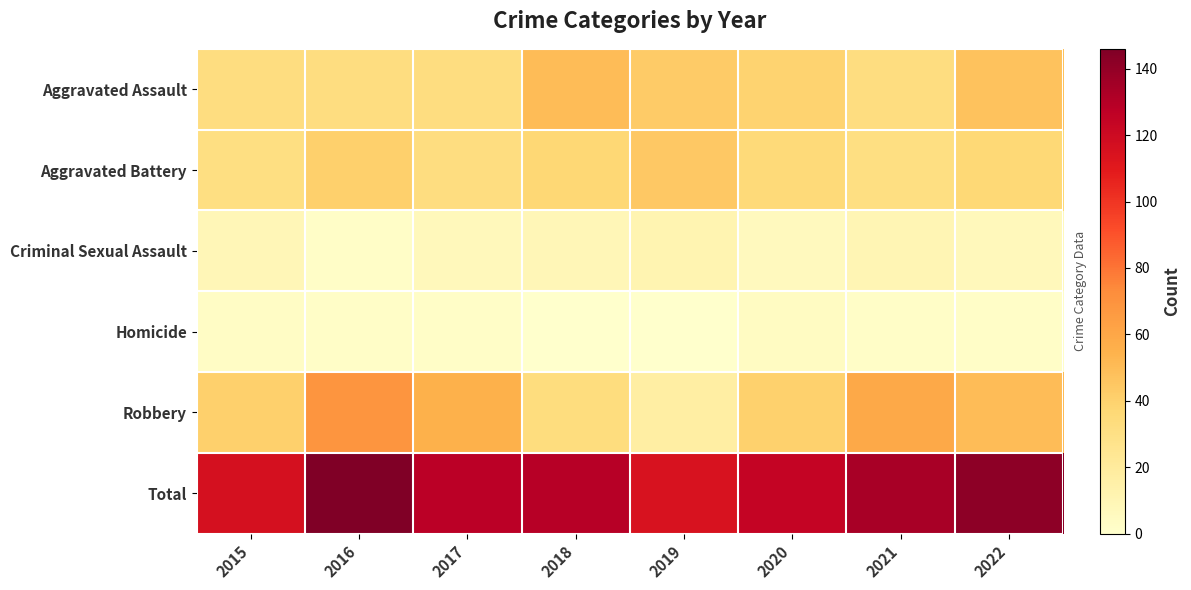

Which series has the widest spread of values?

Robbery